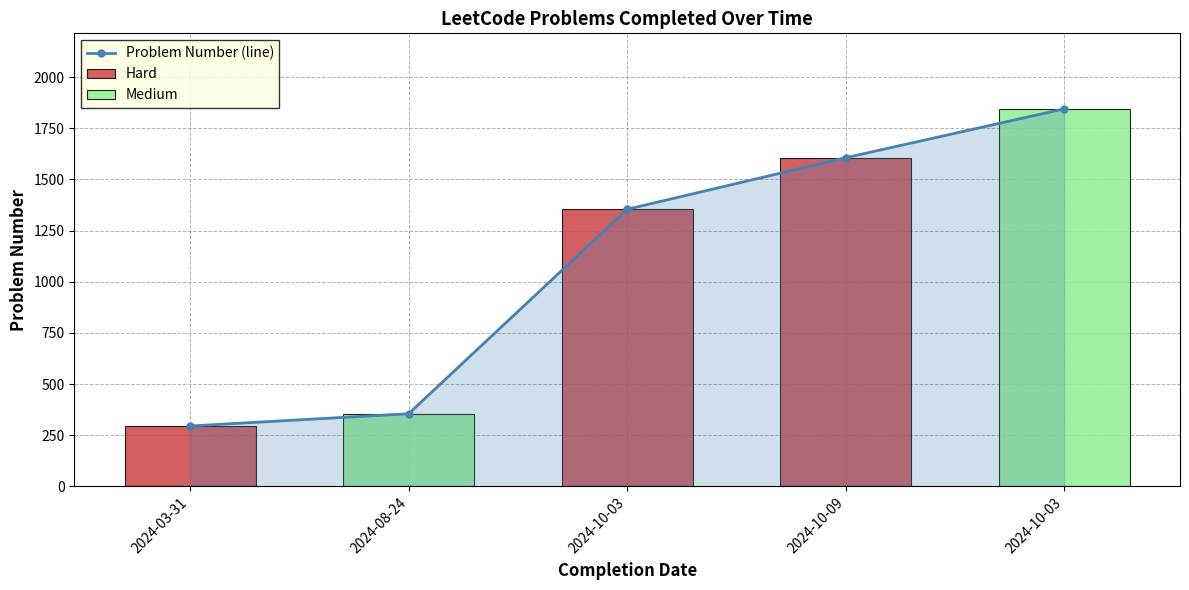

What is the total value across all series at 2024-10-03?

2708